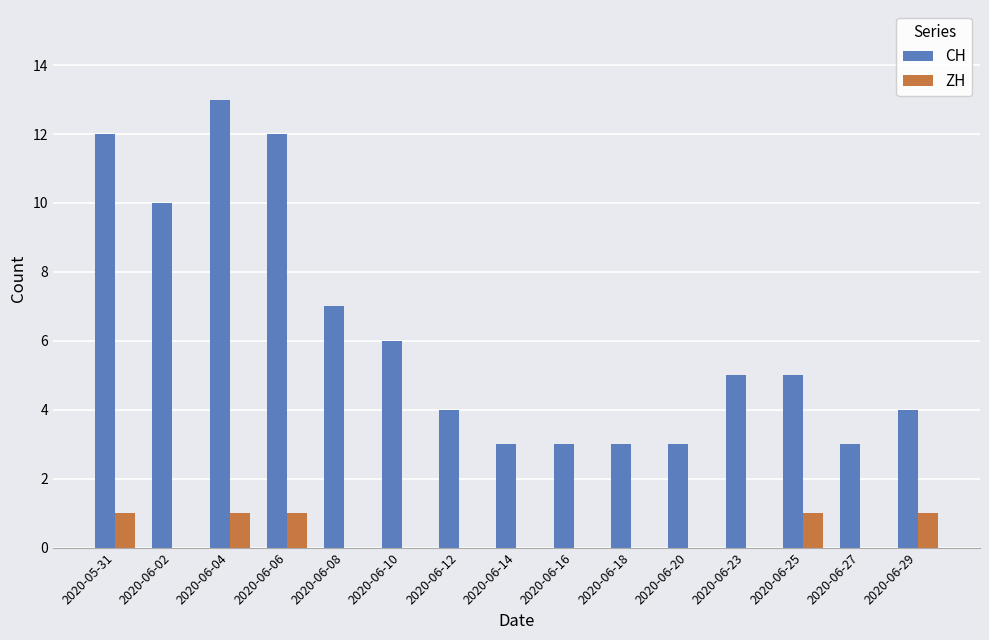

Which series has the largest total across all categories?

CH